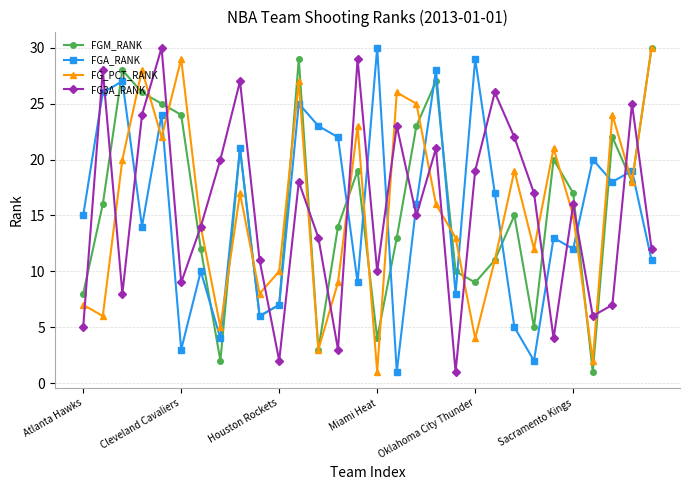

Which series ends up on top after the final intersection of FG3A_RANK and FGA_RANK?

FG3A_RANK